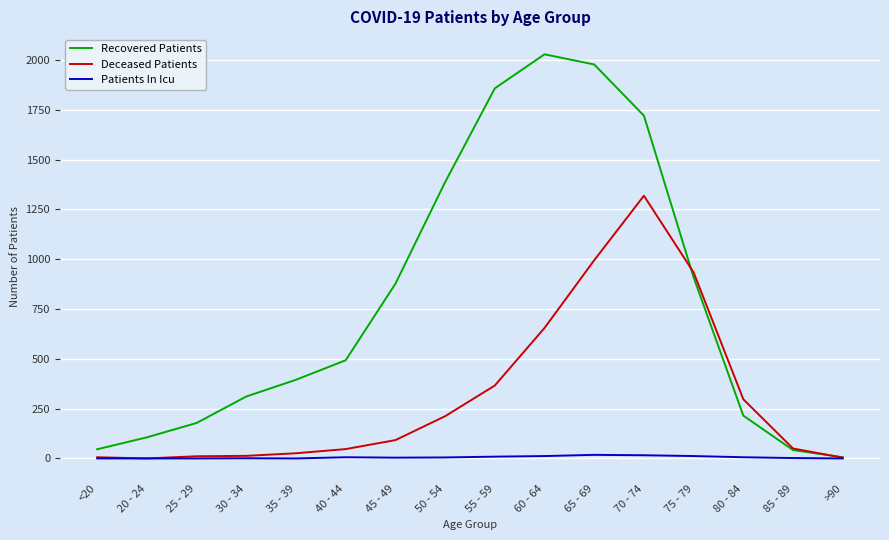

Count the number of data series in this chart.

3